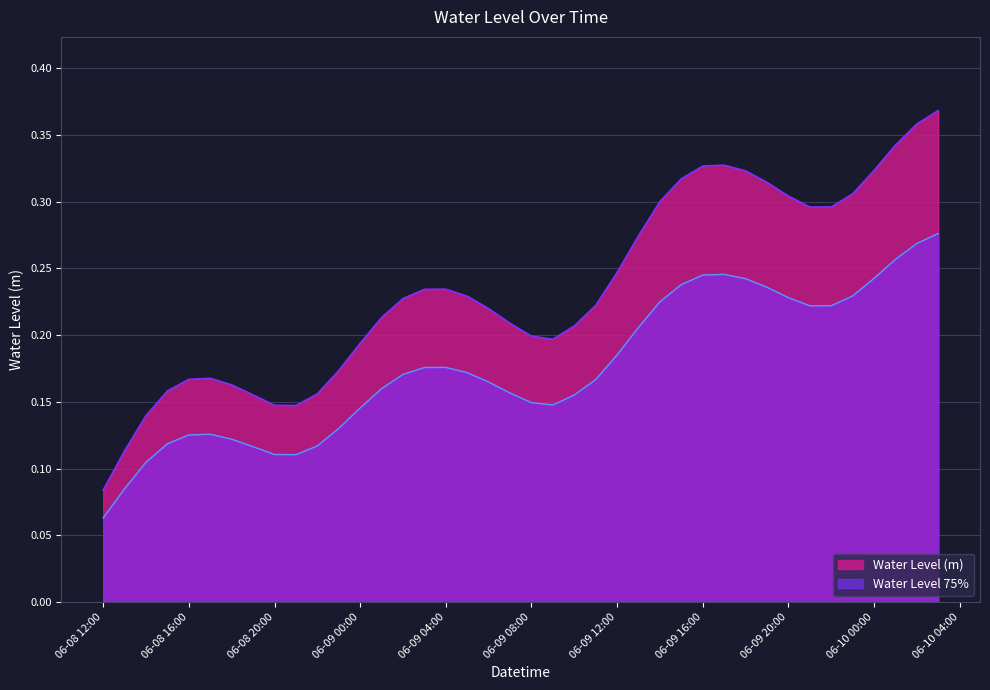

Reading right to left, what are all the values shown in this chart?

0.4	0.4	0.3	0.3	0.3	0.3	0.3	0.3	0.3	0.3	0.3	0.3	0.3	0.3	0.3	0.2	0.2	0.2	0.2	0.2	0.2	0.2	0.2	0.2	0.2	0.2	0.2	0.2	0.2	0.2	0.1	0.1	0.2	0.2	0.2	0.2	0.2	0.1	0.1	0.1